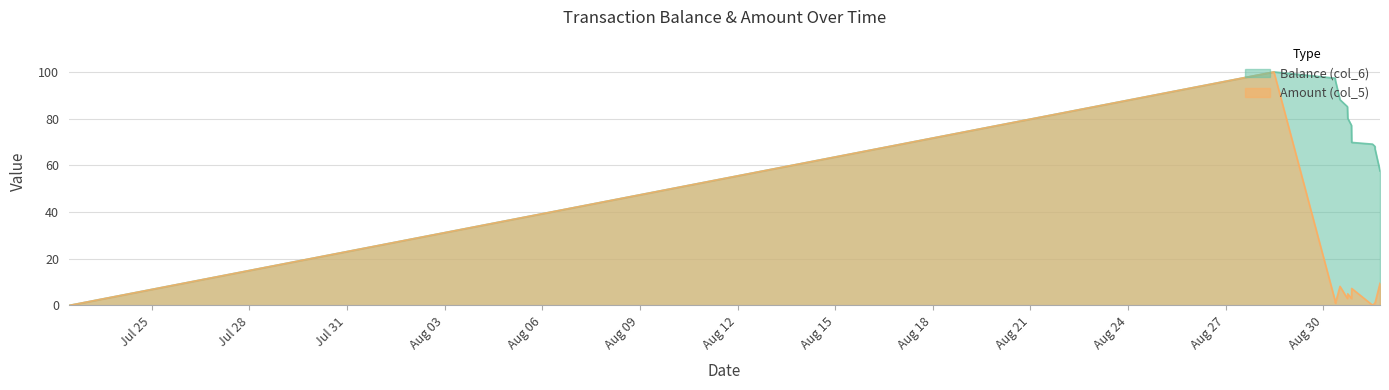

At which label does Amount (col_5) first exceed 3?

2014/08/28 11:30:45